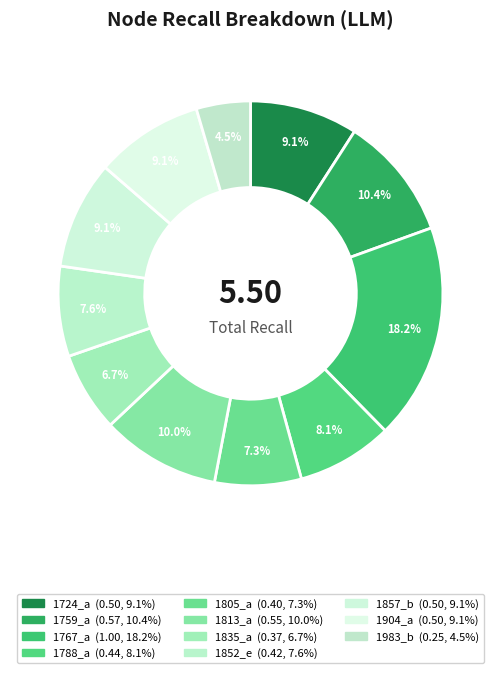

Does any single category account for the majority?

No